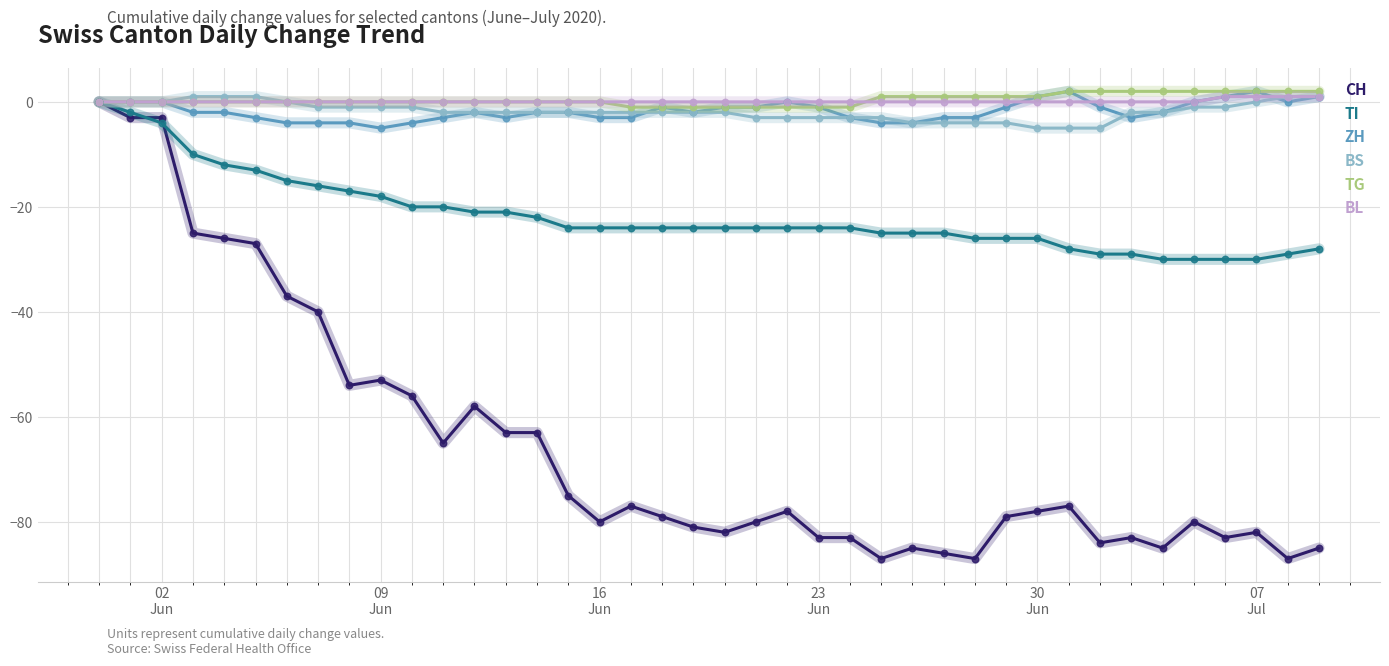

What is the minimum value shown in the chart?

-87